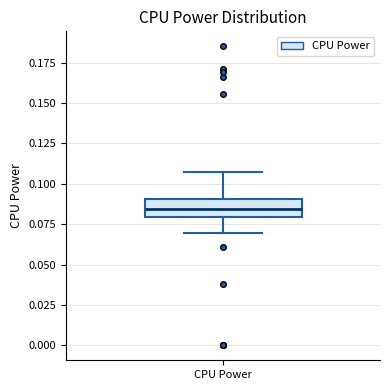

Read this box plot against the y-axis: the position of the median line, the range covered by the box, and the ends of both whiskers. The values are not printed on the chart, so give them approximately, as read against the axis.

median 0.085, box 0.080 to 0.090, whiskers 0.070 to 0.105